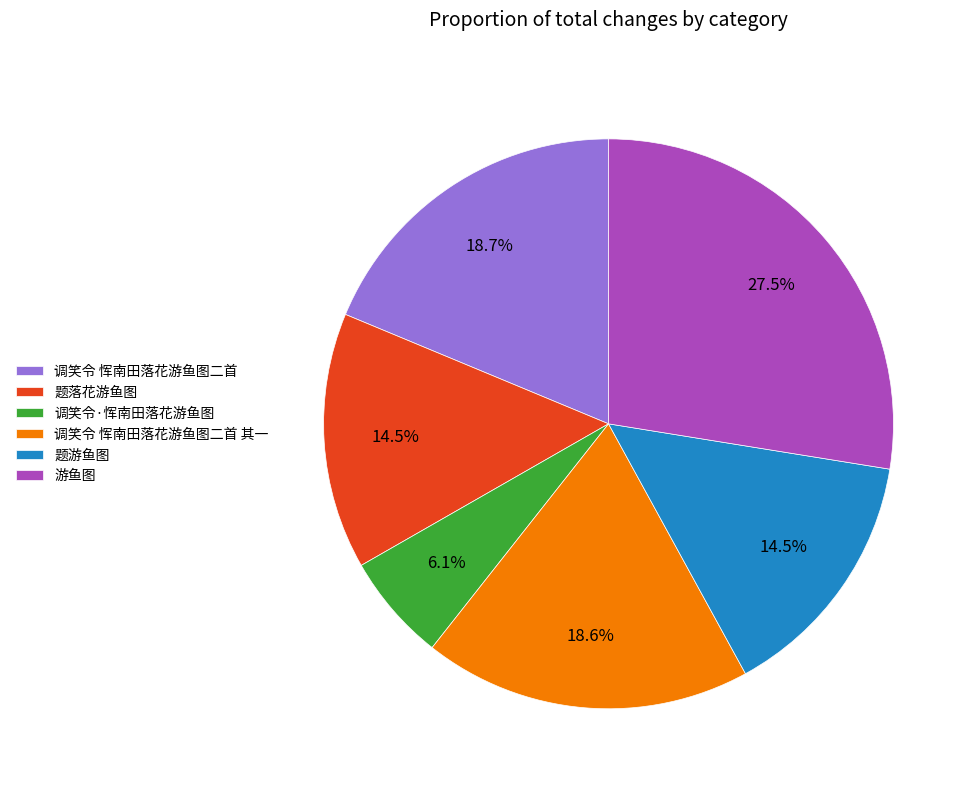

The 题游鱼图 slice represents 9% of the pie. True or false?

False